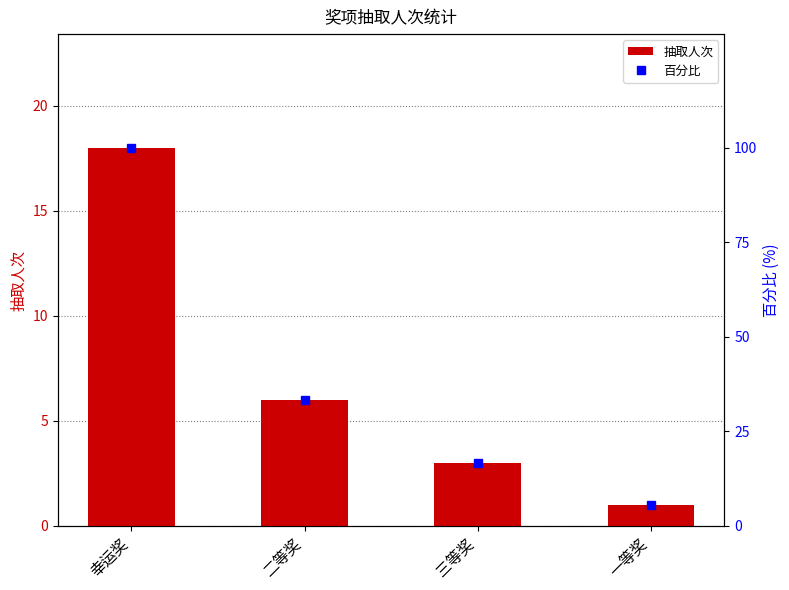

Reading left to right, extract all data points from this chart.

抽取人次: 幸运奖=18.0	二等奖=6.0	三等奖=3.0	一等奖=1.0
百分比: 幸运奖=100.0	二等奖=33.3	三等奖=16.7	一等奖=5.6